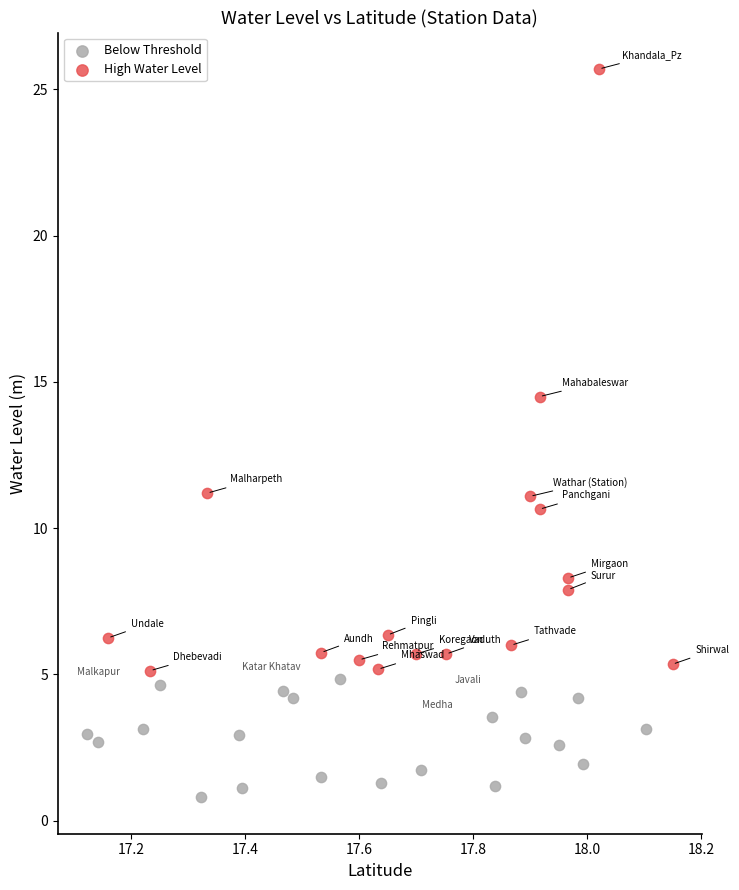

Which series reaches the minimum Y coordinate?

Below Threshold